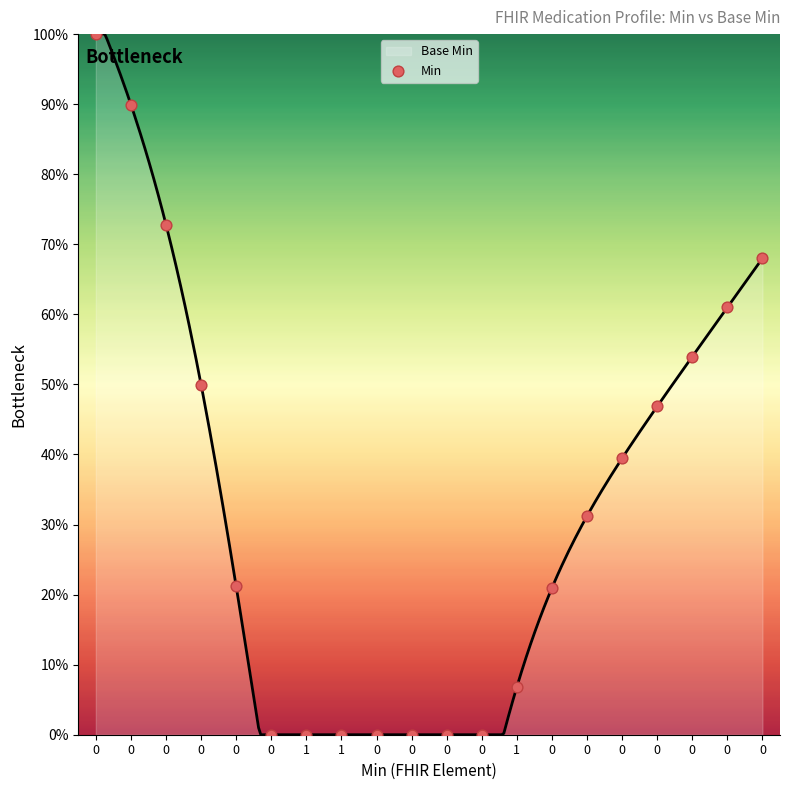

What is the change in value from 1 to 0?

+47.2